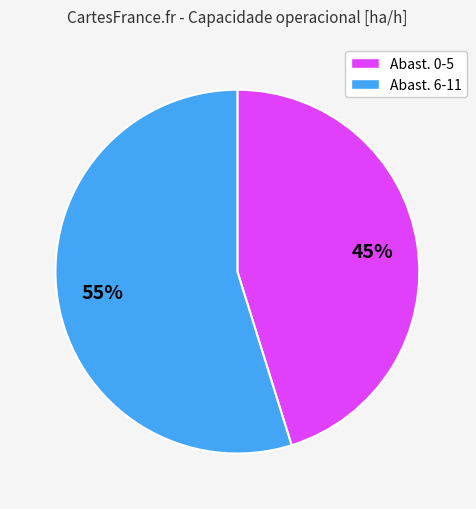

How many segments does this pie chart have?

2